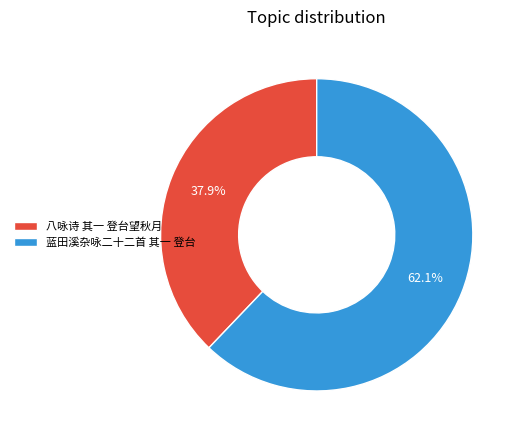

Between 八咏诗 其一 登台望秋月 and 蓝田溪杂咏二十二首 其一 登台, which is larger?

蓝田溪杂咏二十二首 其一 登台